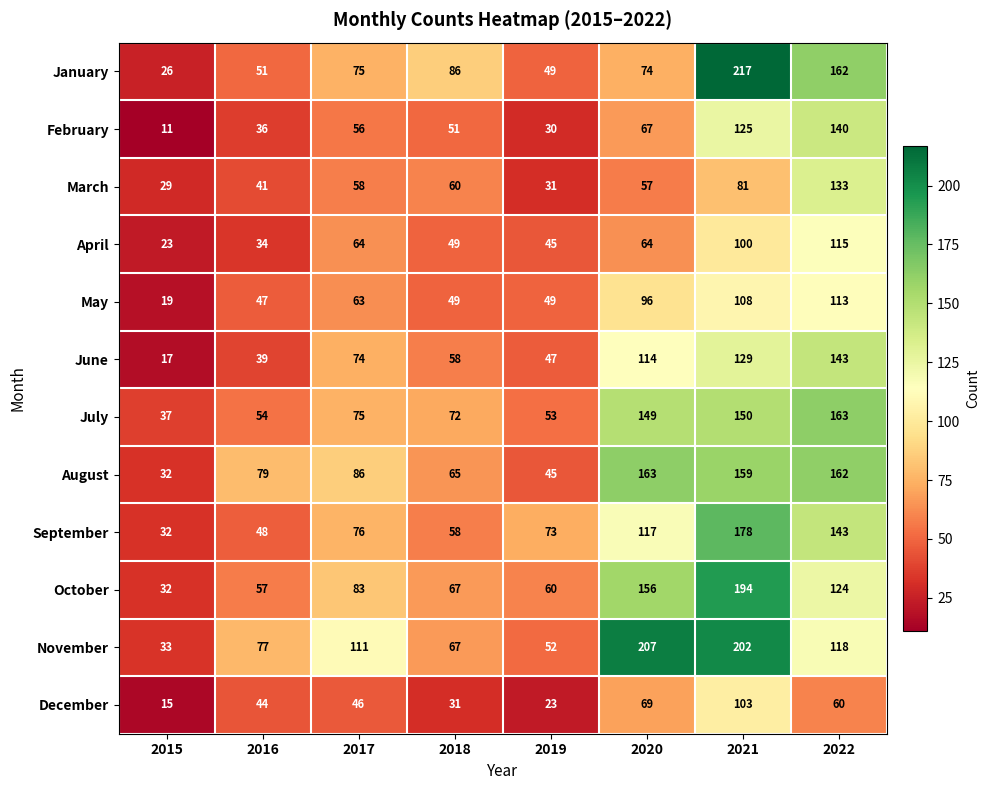

What is the minimum value shown in the chart?

11